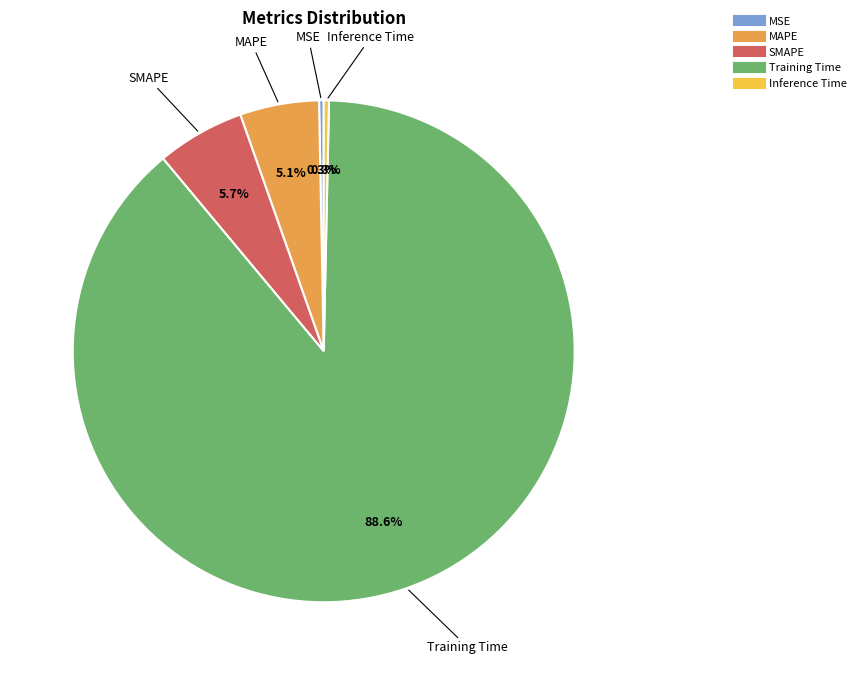

How many slices are in this pie chart?

5